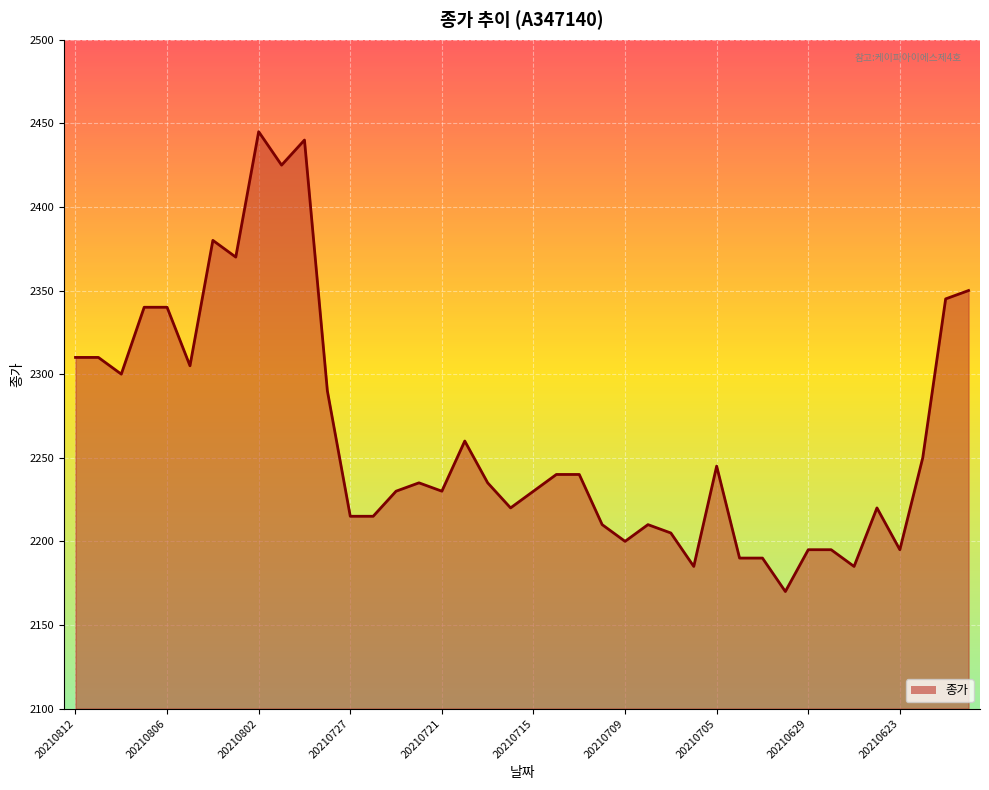

What is the minimum value shown in the chart?

2170